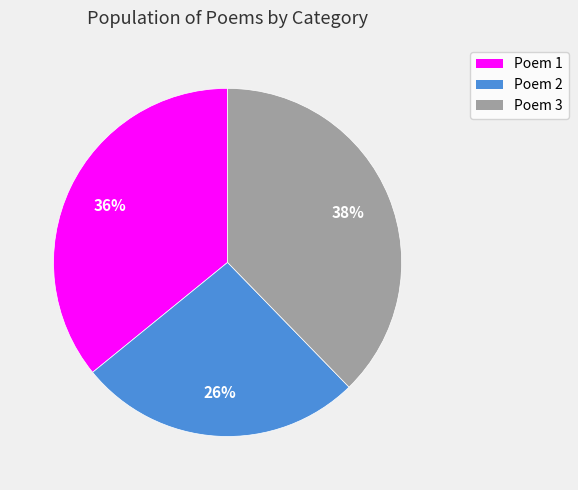

Does any single category account for the majority?

No